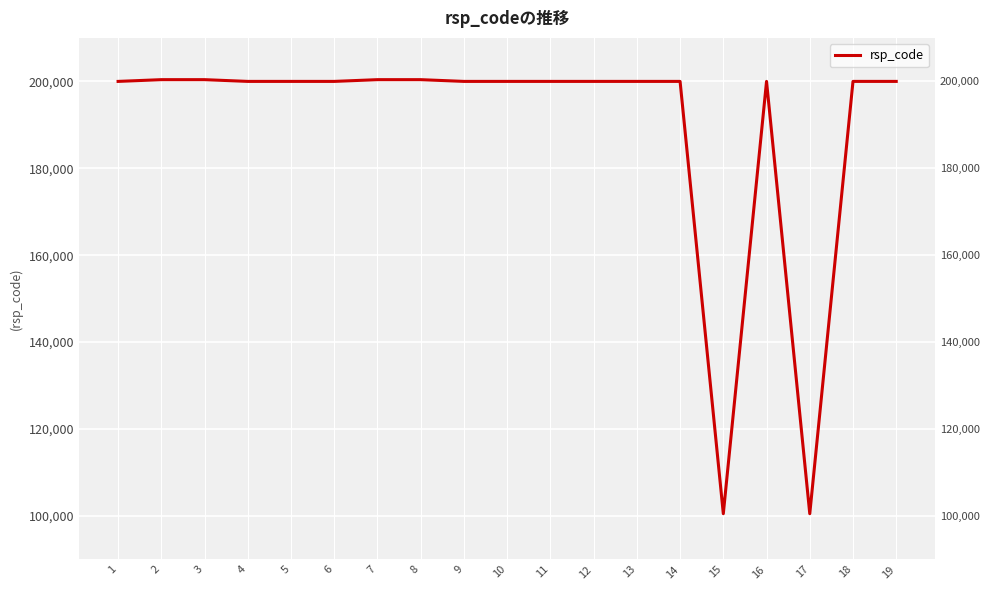

What is the sum of the values at 14 and 3?

400400